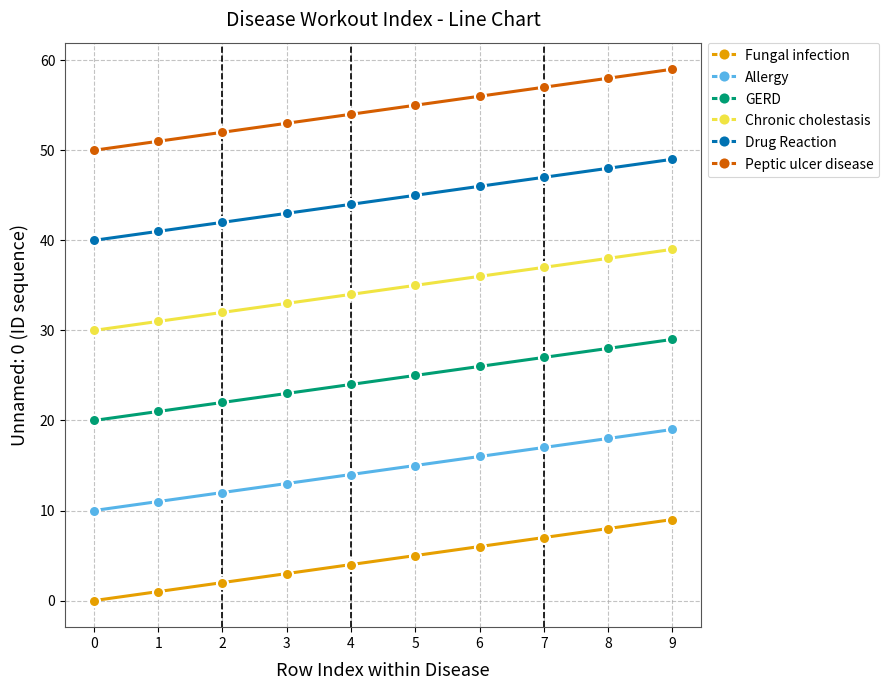

Rank the series at 5 from highest to lowest value.

Peptic ulcer disease, Drug Reaction, Chronic cholestasis, GERD, Allergy, Fungal infection